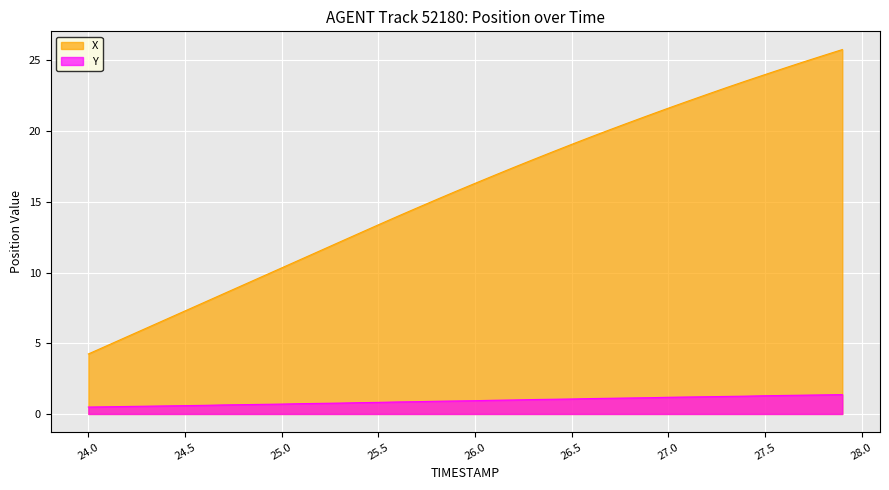

List the series in order of their overall mean, lowest first.

Y, X